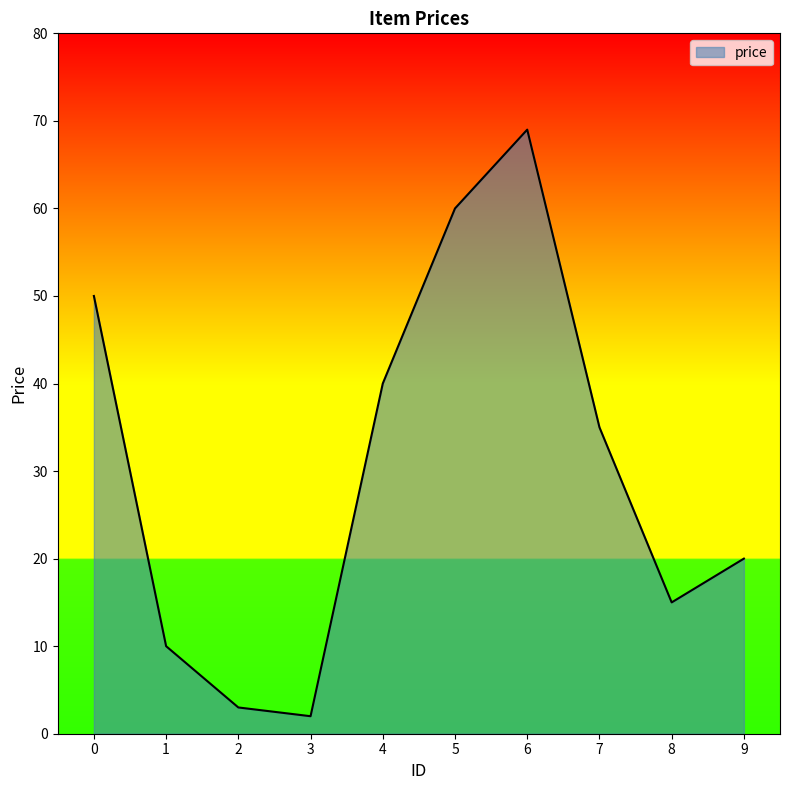

The value at 5 is 23. True or false?

False